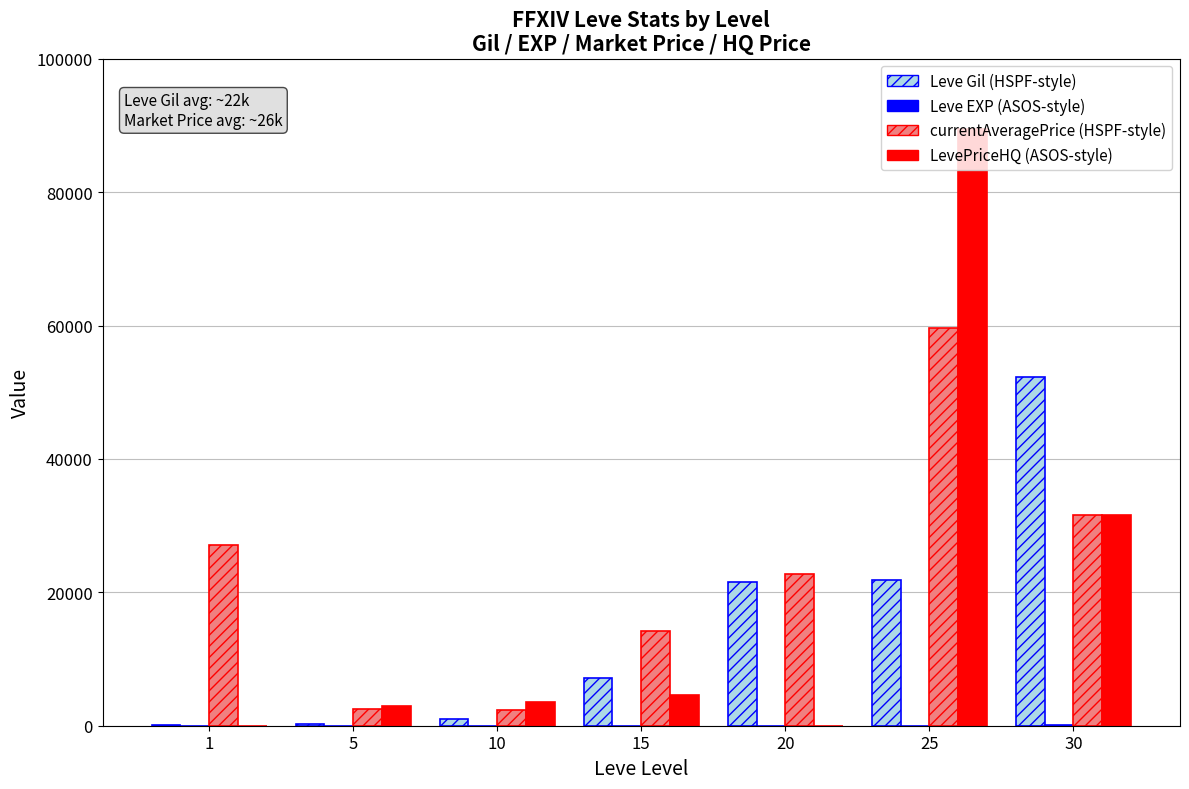

What is the greatest value displayed?

89500